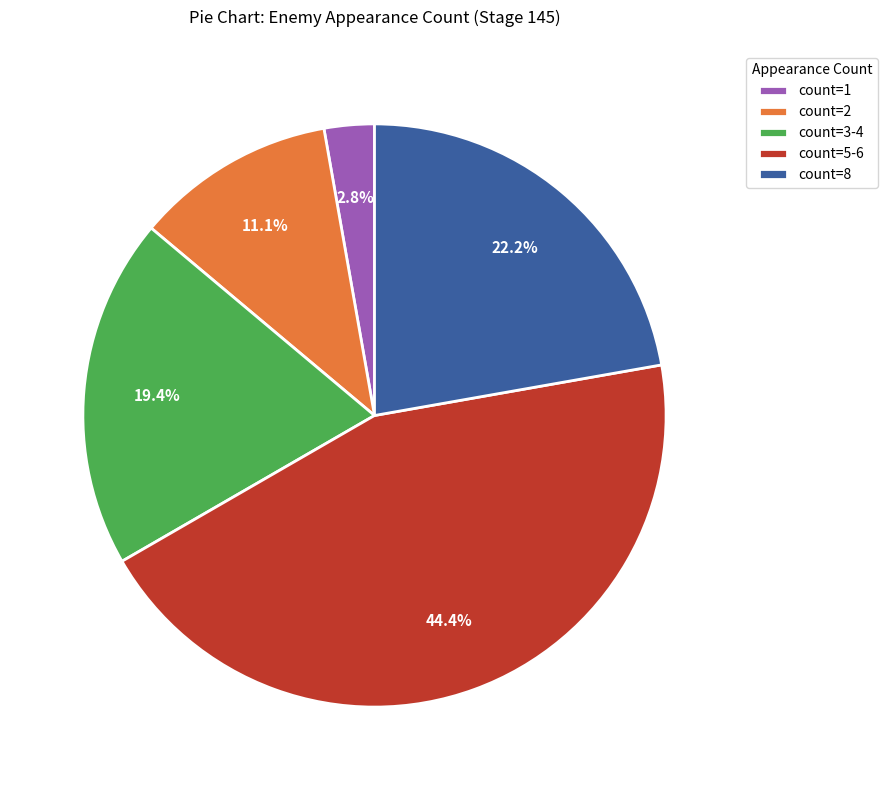

Which slice is the largest?

count=5-6